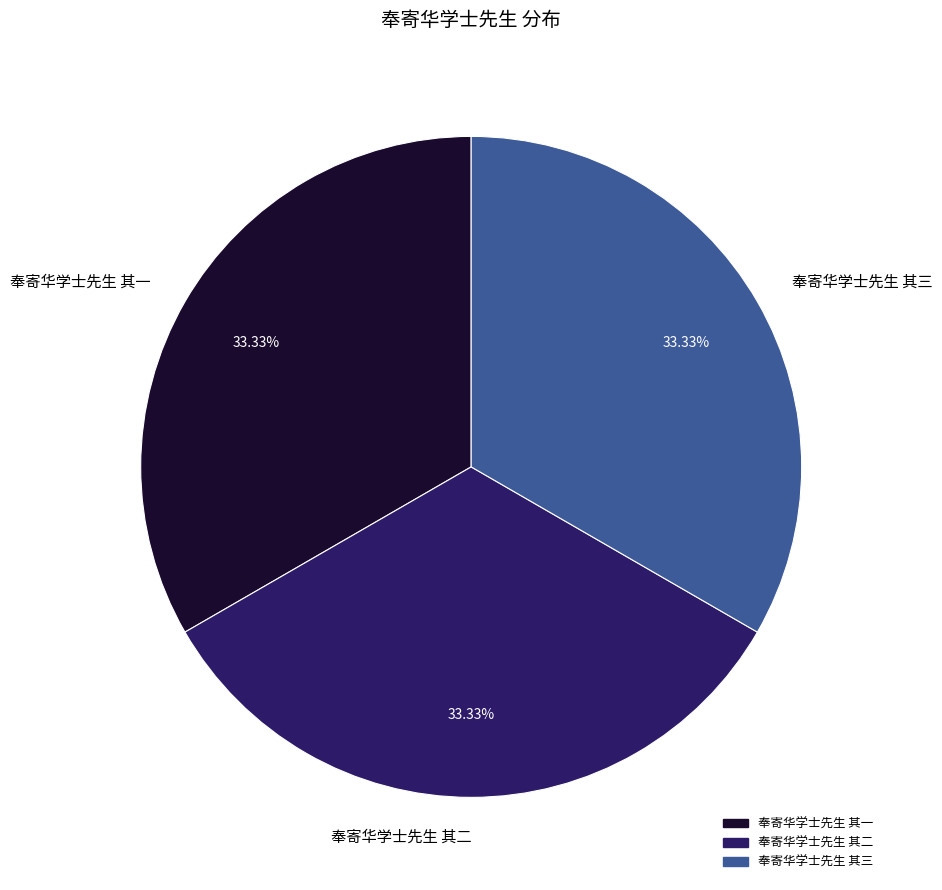

What percentage is the 奉寄华学士先生 其三 slice, to the nearest percent?

33%